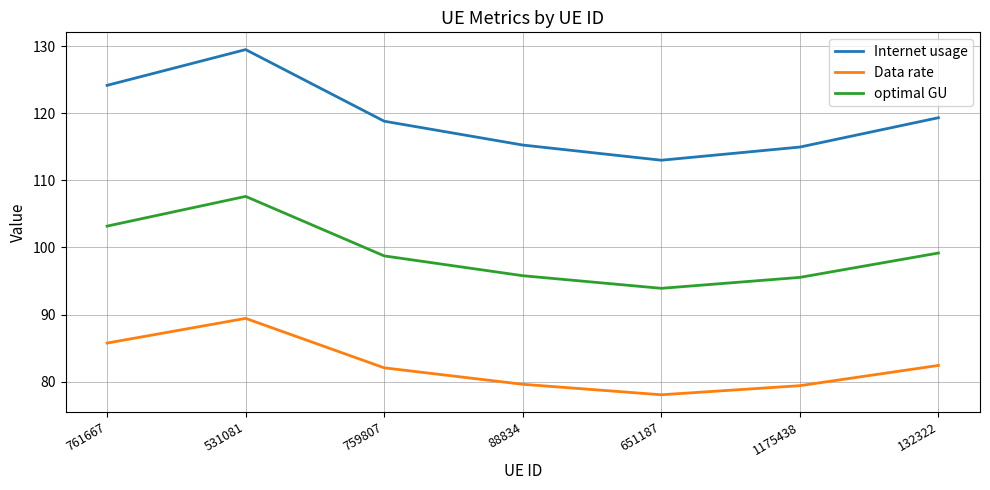

What is the difference between the second highest and second lowest values in the Internet usage series?

9.2